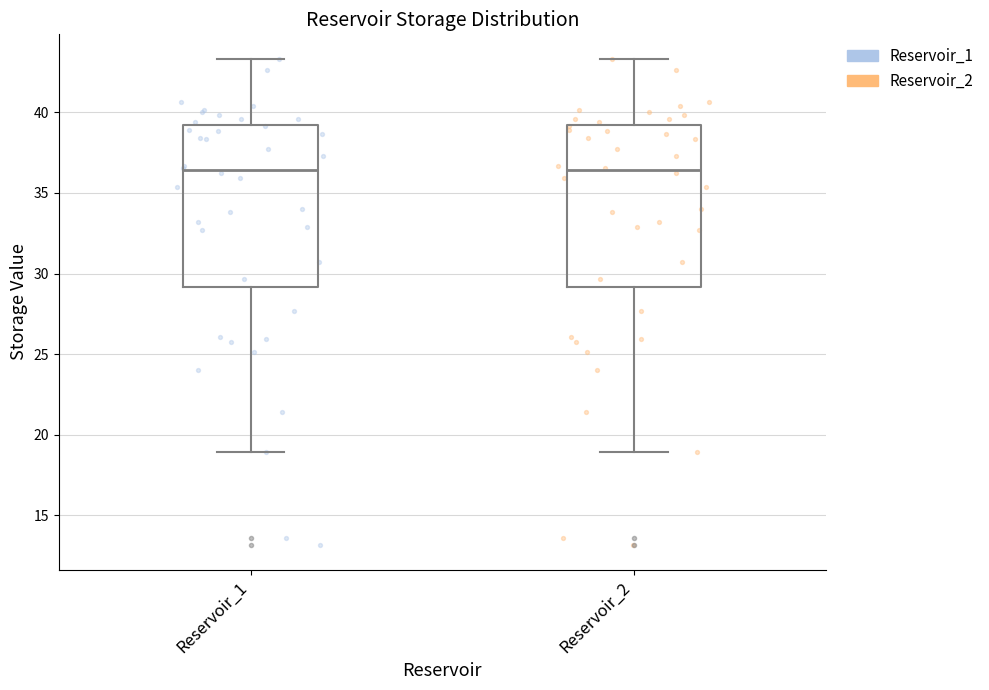

Reading left to right, transcribe this box plot: for each box, give where its median line is, the range the box spans, and where its two whiskers end, as read against the y-axis. The values are not printed on the chart, so give them approximately, as read against the axis.

Reservoir_1: median 36.5, box 29.0 to 39.0, whiskers 19.0 to 43.5
Reservoir_2: median 36.5, box 29.0 to 39.0, whiskers 19.0 to 43.5